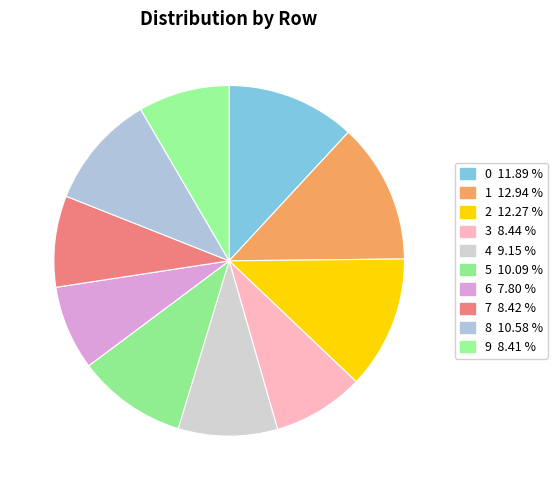

To the nearest percent, what is the difference between the largest and smallest slice percentages?

5%